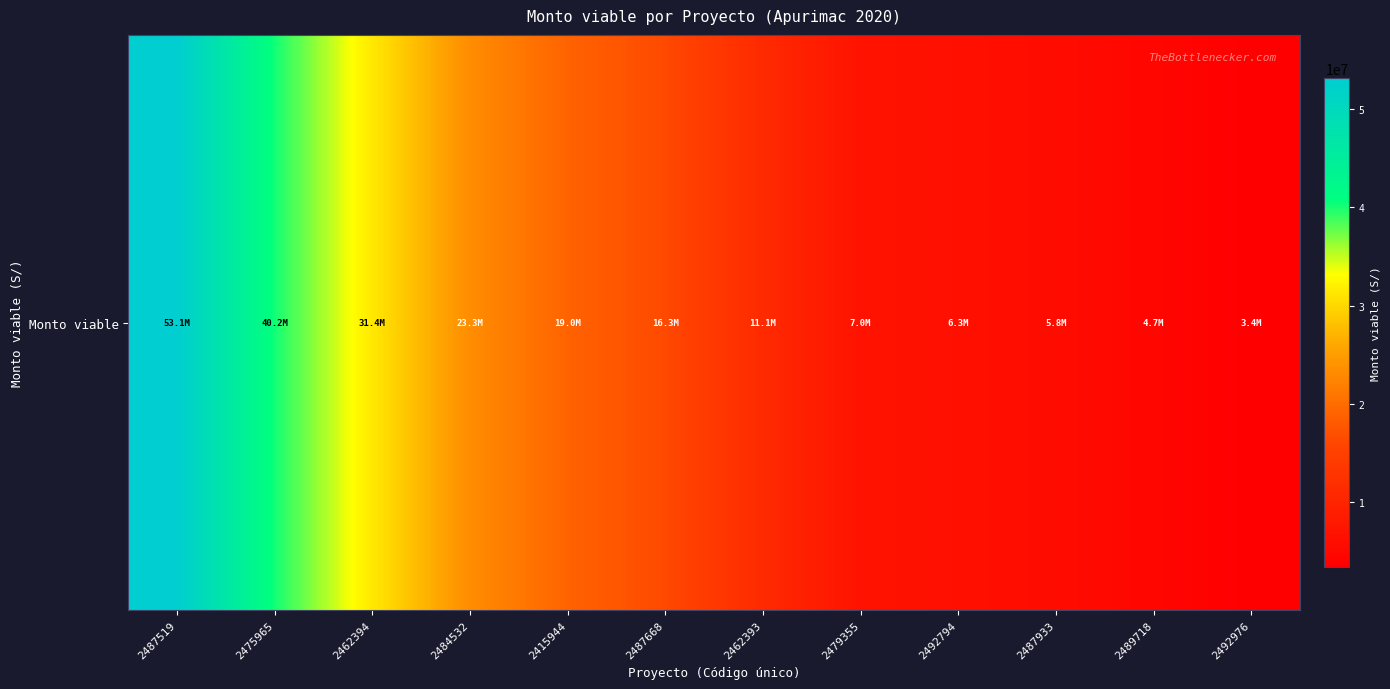

The value at 2484532 is 9230201.8. True or false?

False